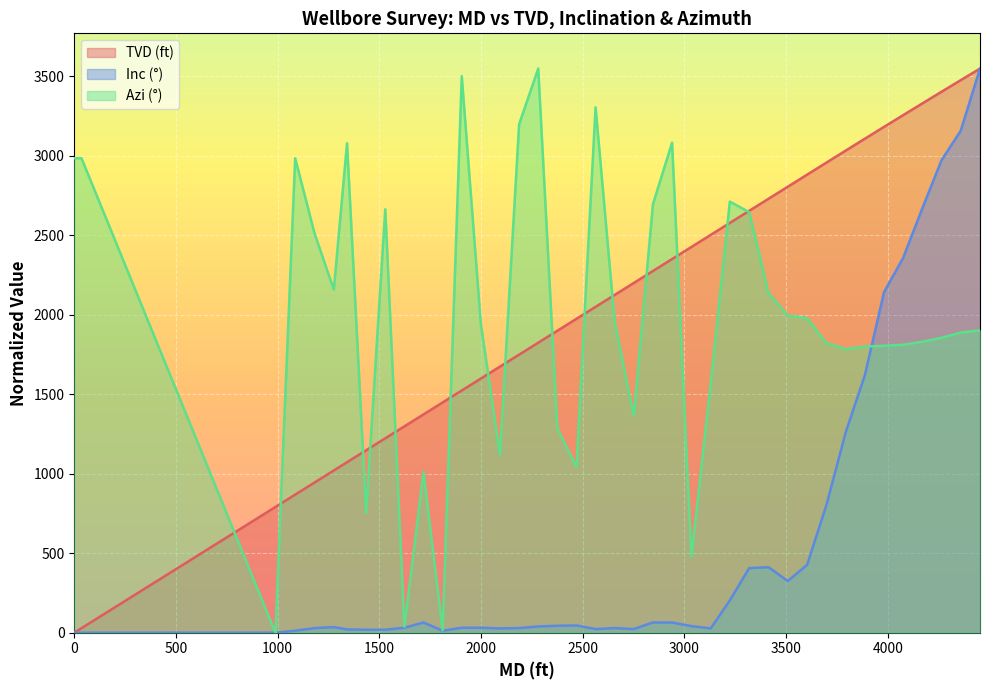

What is the highest value of the TVD (ft) series?

3549.7